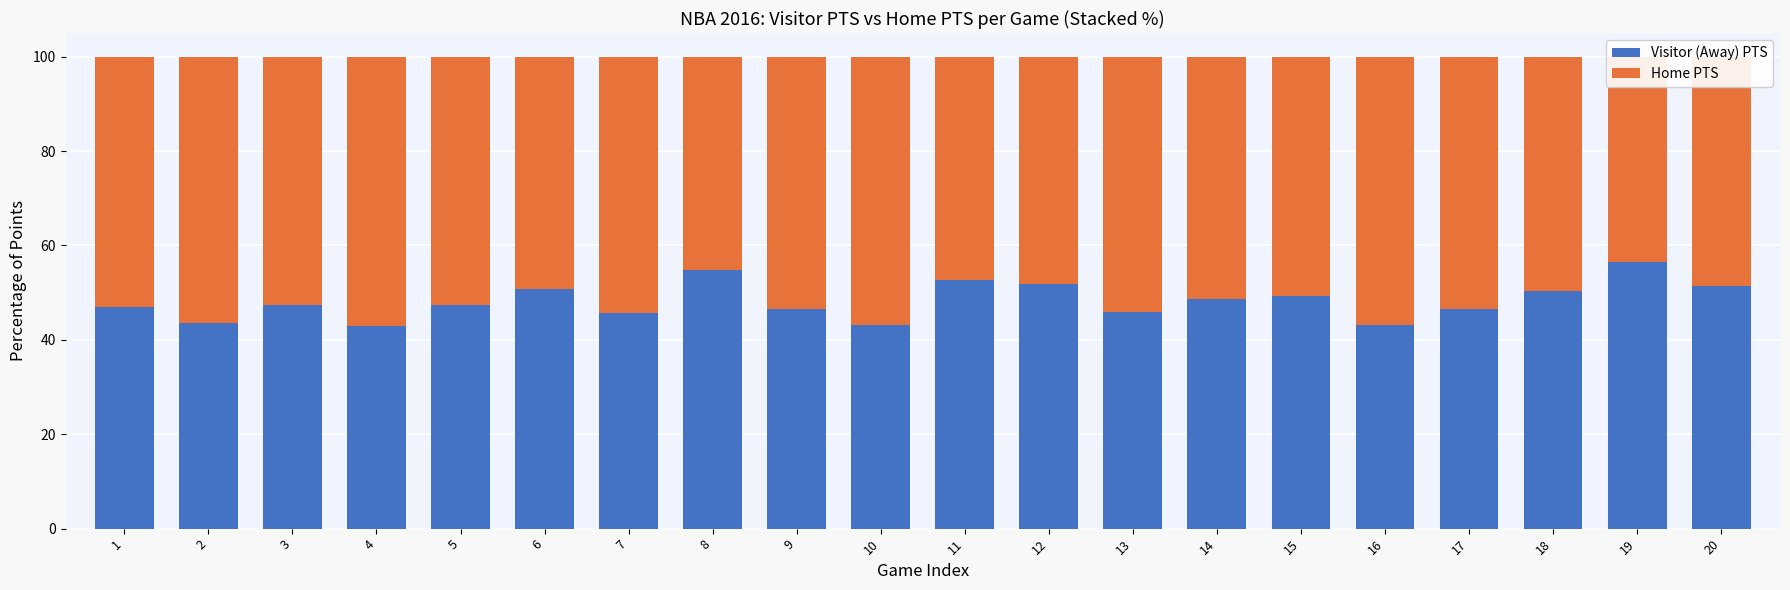

At which label does Visitor (Away) PTS first exceed 47?

3